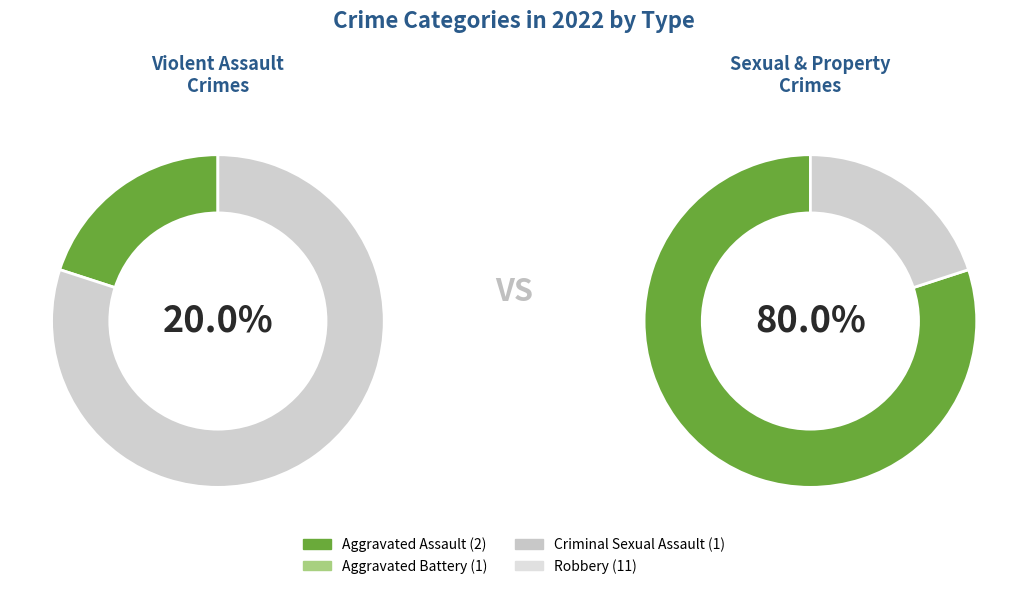

Is Robbery the majority of the pie?

Yes